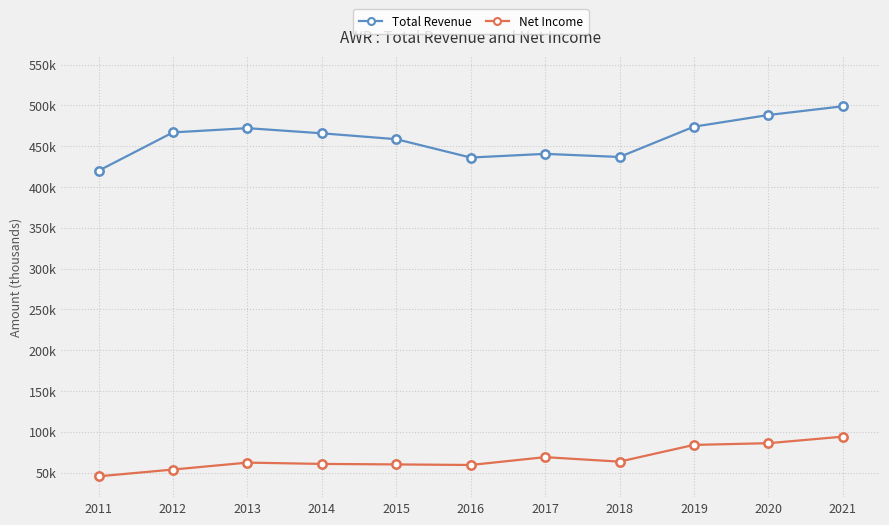

What are all the series names shown in the legend?

Total Revenue, Net Income